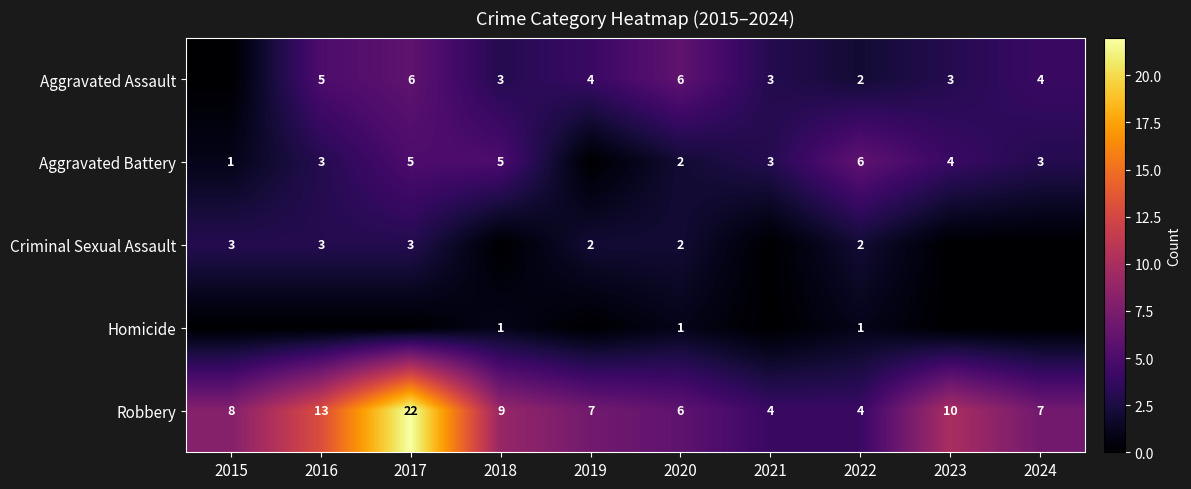

Read the Robbery value at 2024, to the nearest 5.

5